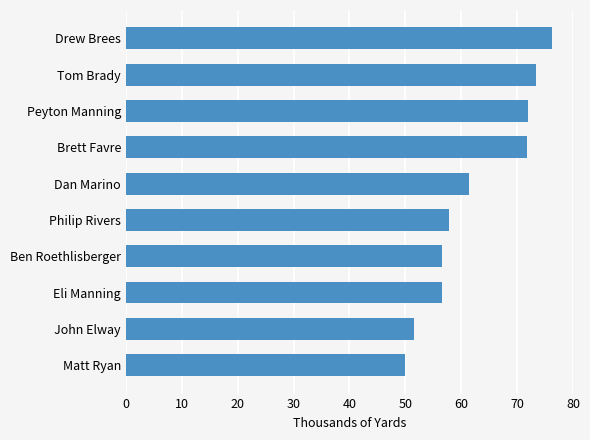

Where is the data nearest to the value 63?

Dan Marino